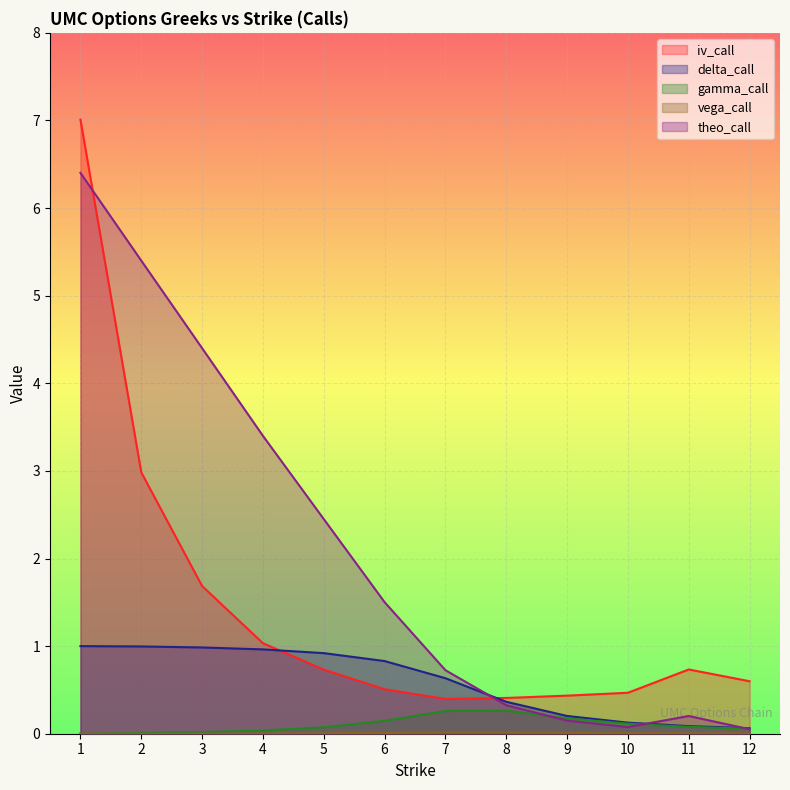

What is the sum of all gamma_call values?

1.2